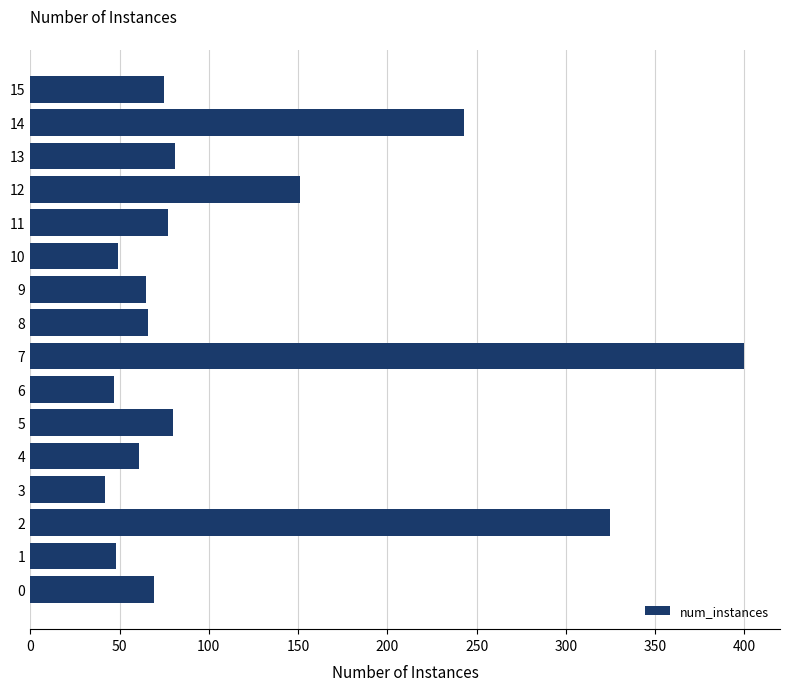

Which has a higher value, 12 or 6?

12